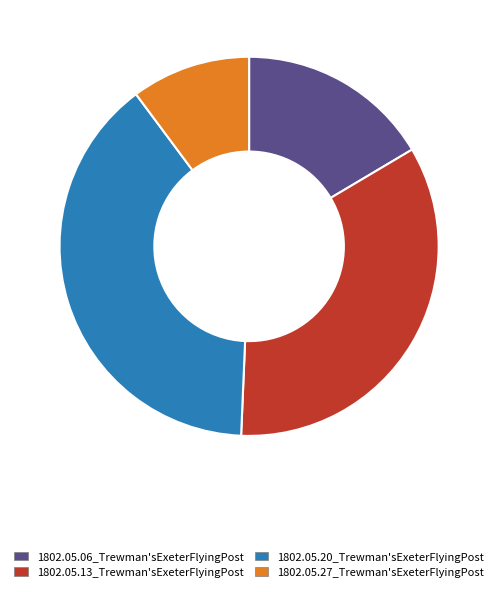

Which has a higher value, 1802.05.20_Trewman'sExeterFlyingPost or 1802.05.13_Trewman'sExeterFlyingPost?

1802.05.20_Trewman'sExeterFlyingPost